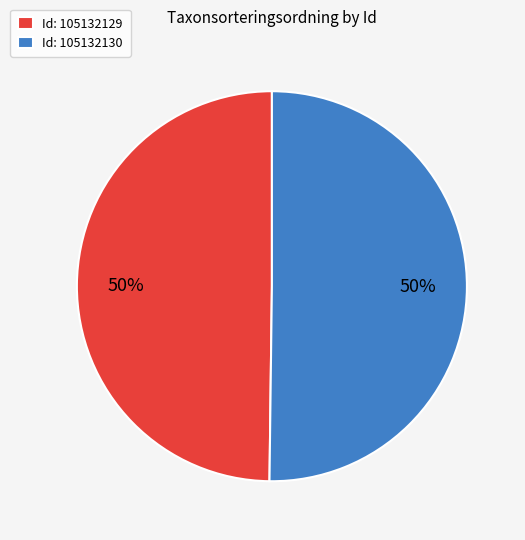

Is it true that Id: 105132129 is 50% of the pie?

True